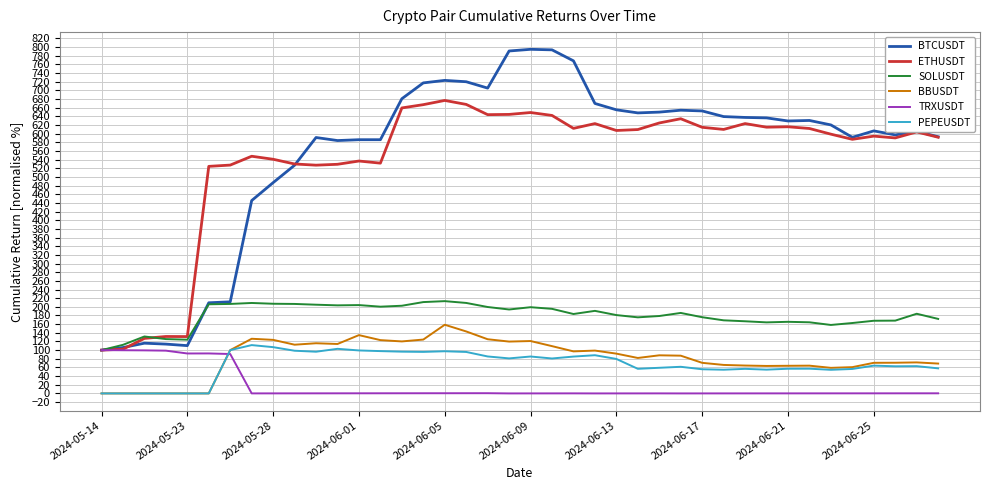

What is the highest value of the BTCUSDT series?

794.8